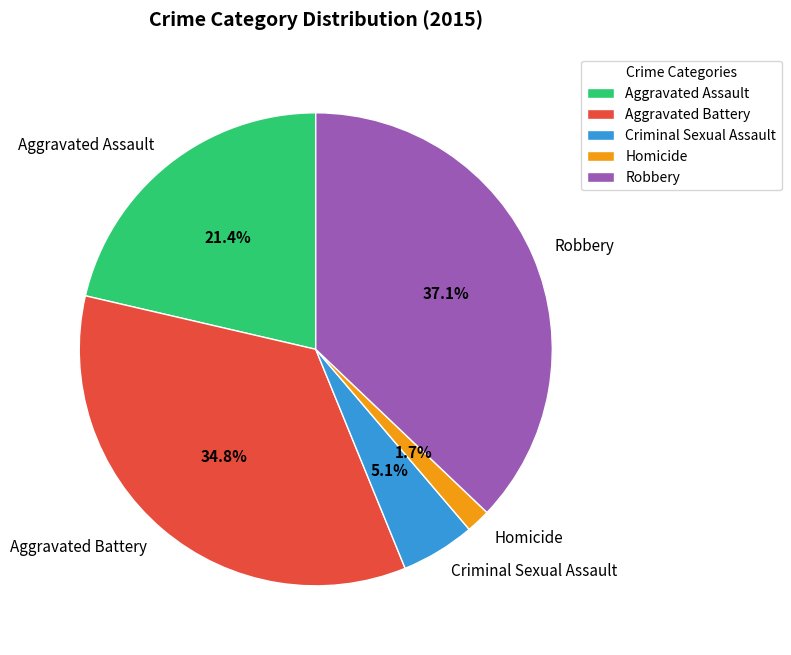

The Aggravated Assault slice represents 8% of the pie. True or false?

False